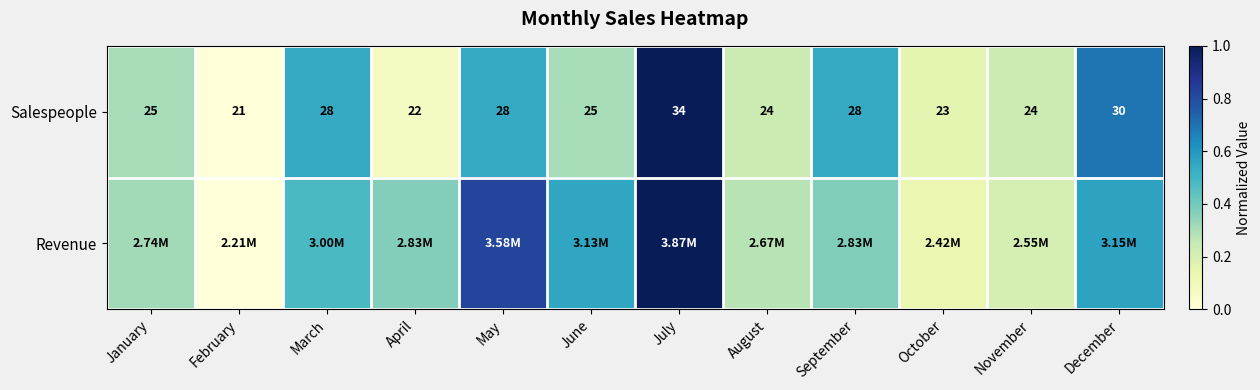

At which label does Salespeople reach its minimum?

February